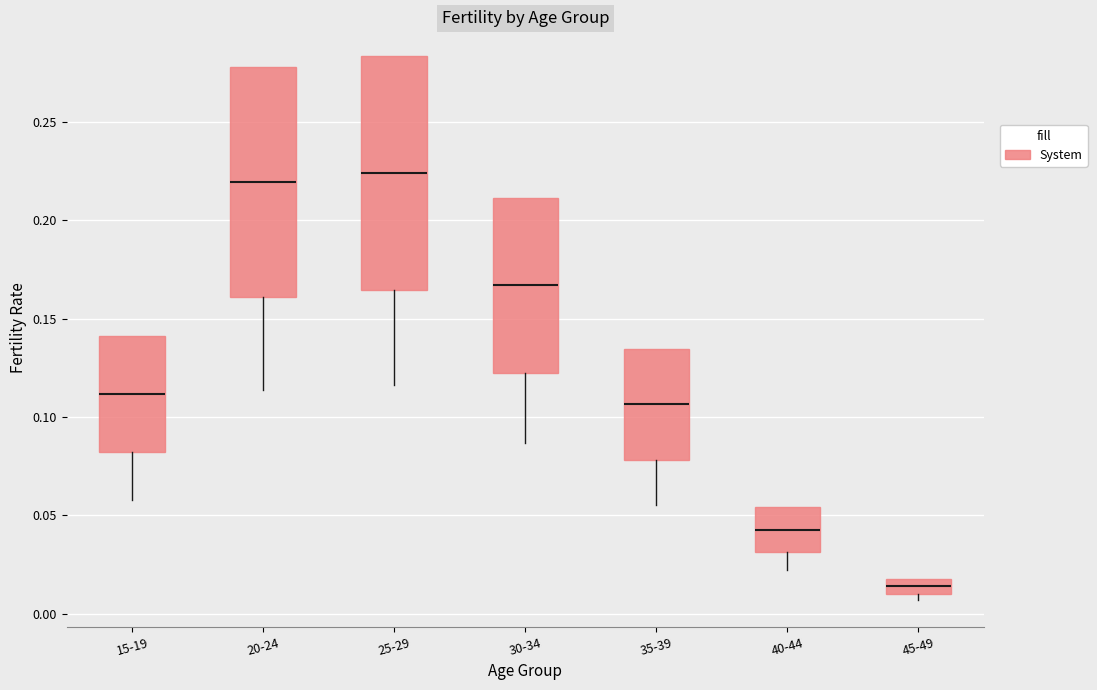

Which box has the lowest median line?

45-49